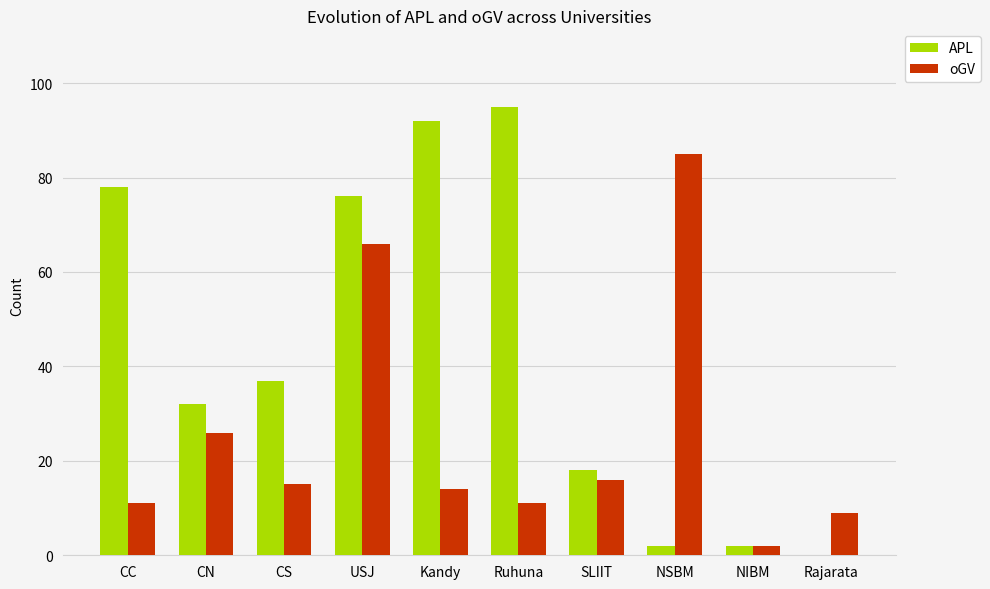

How many groups of bars are there?

10